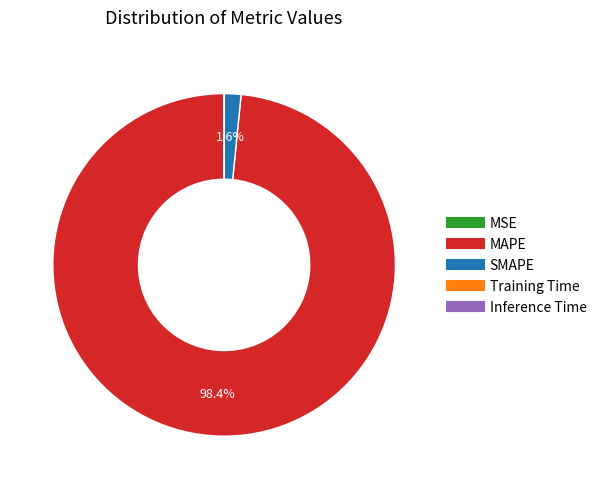

Which slice represents more than half of the pie?

MAPE